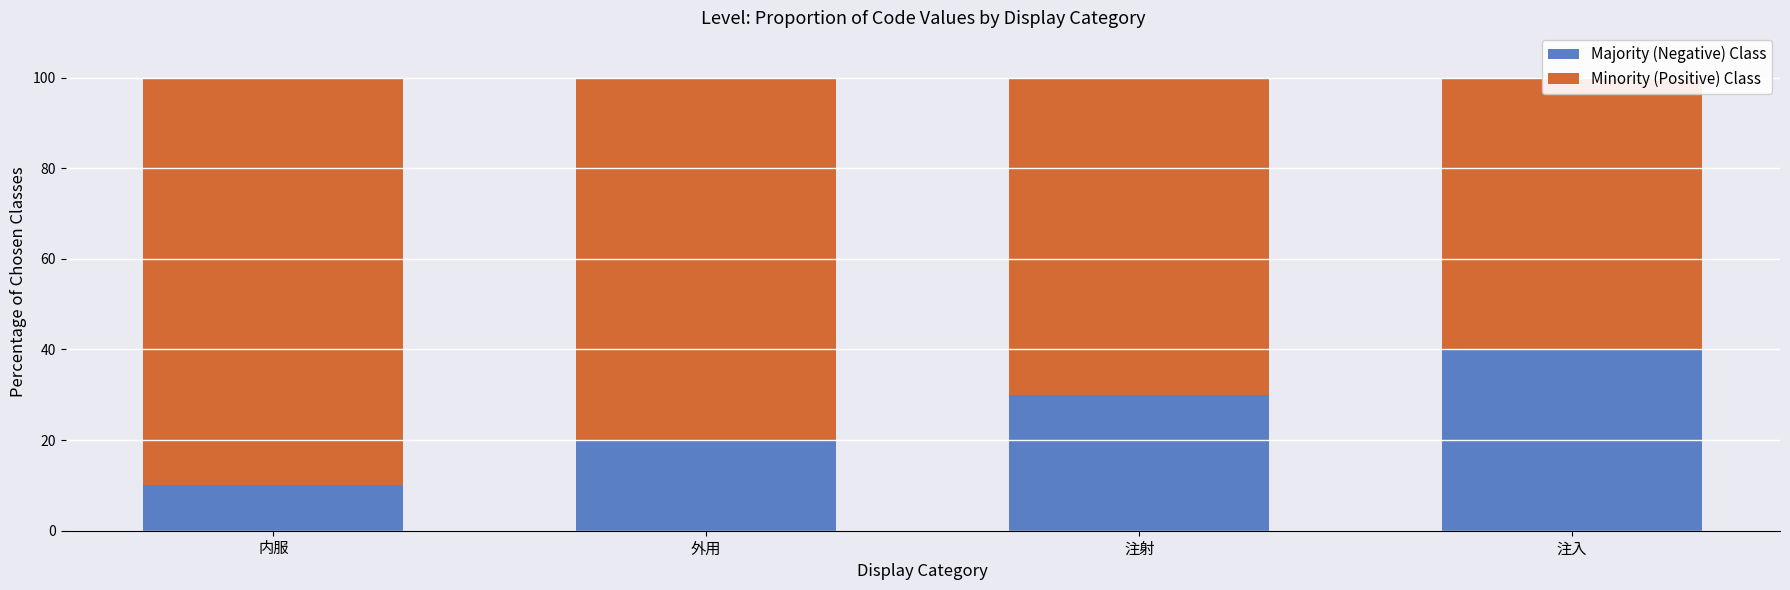

At which label does Minority (Positive) Class reach its minimum?

注入